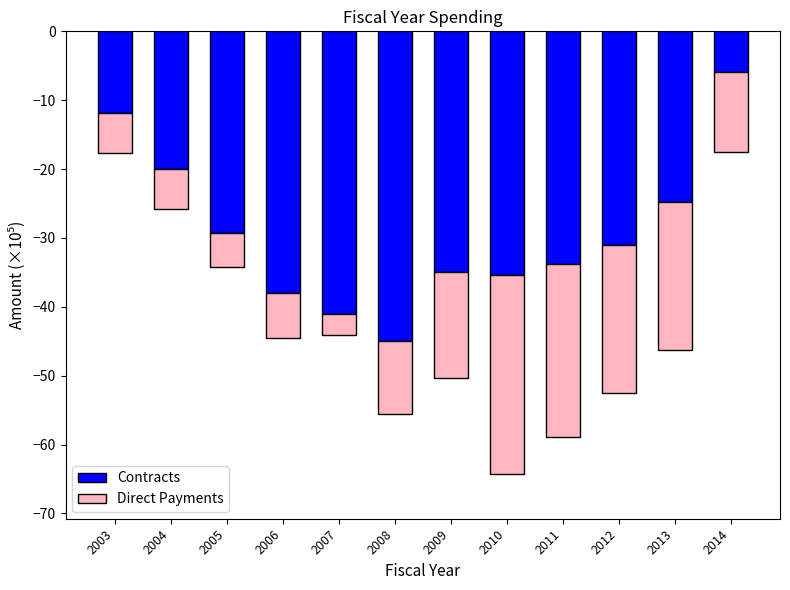

What is the sum of the Direct Payments values at 2010 and 2012?

-50.6